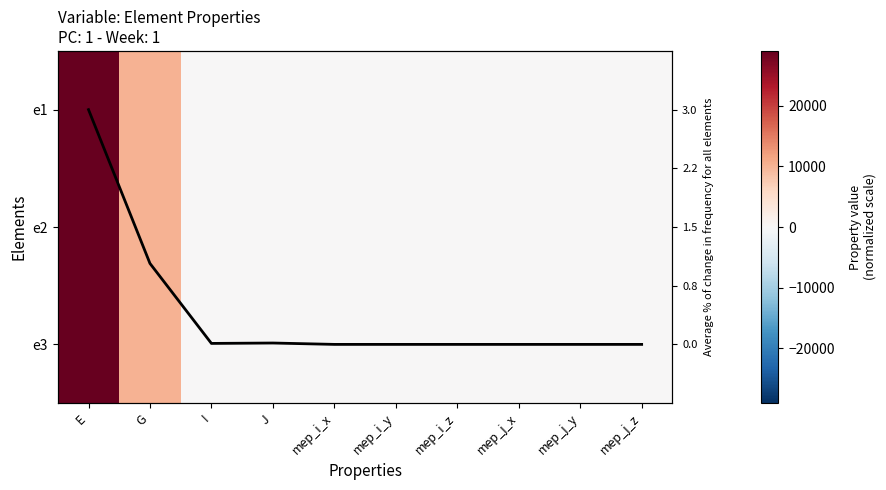

True or false: e2 has a value of 14995.1 at mep_i_y.

False